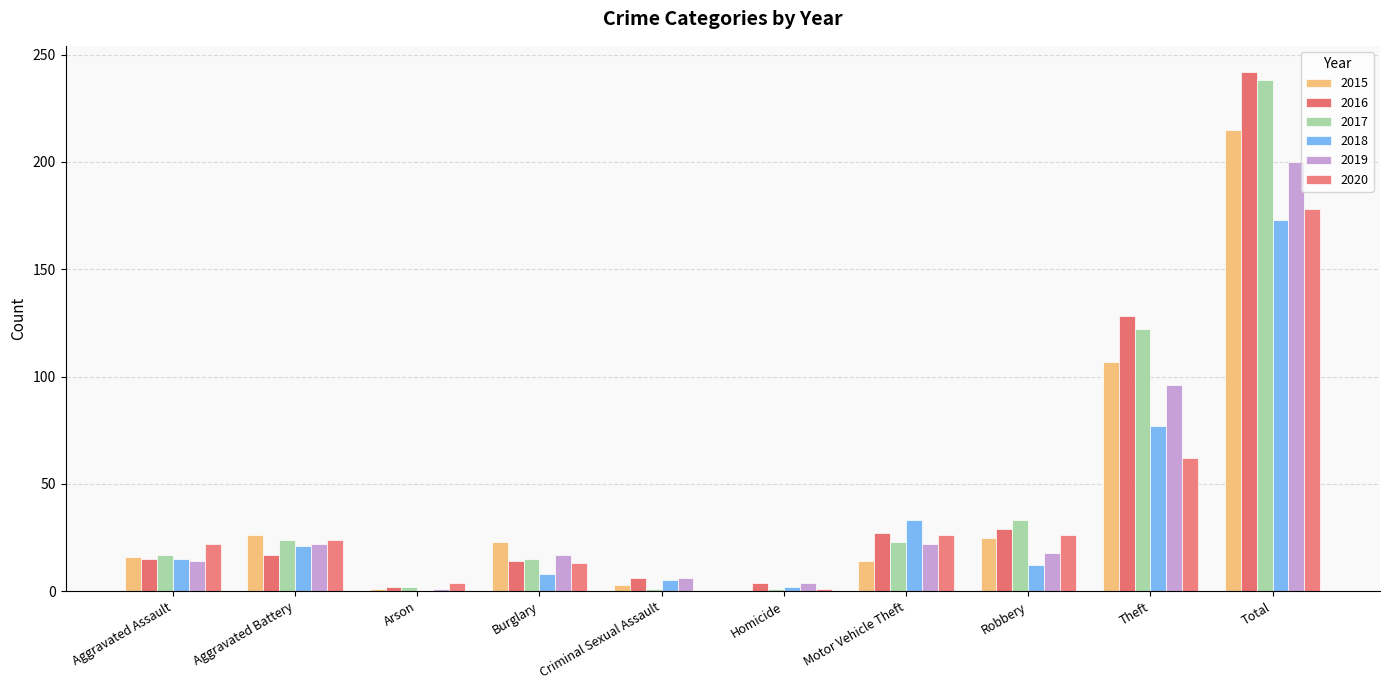

Is it true that 2019 equals 96 at Theft?

True